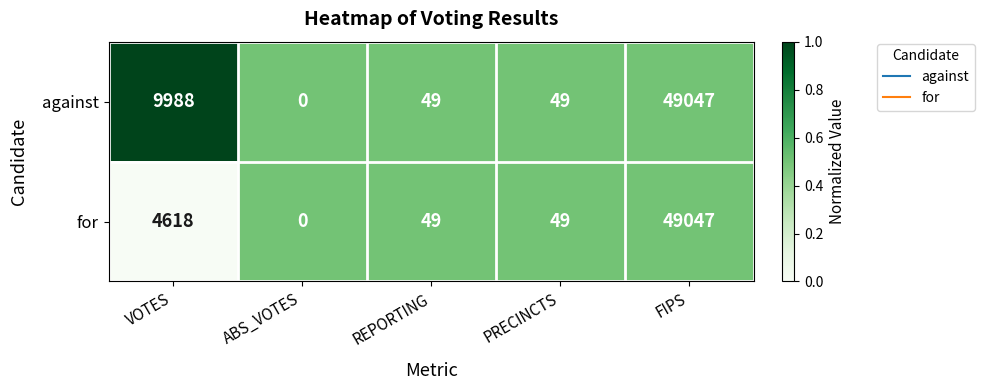

What is the total value across all series at ABS_VOTES?

0